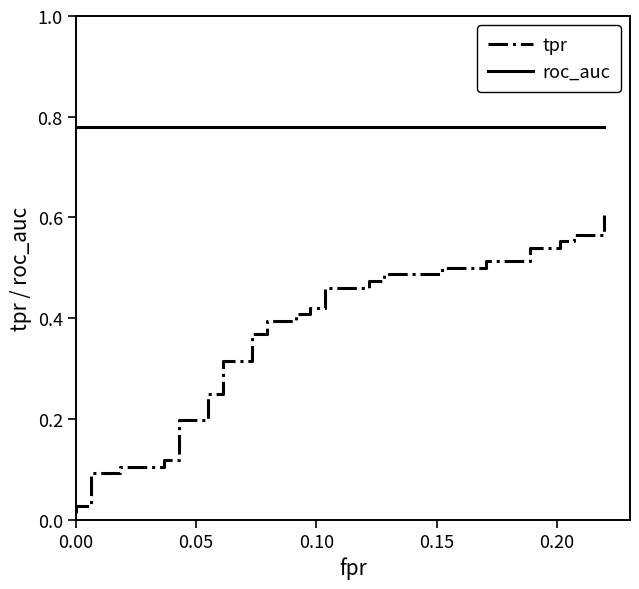

What is the greatest value displayed?

0.8